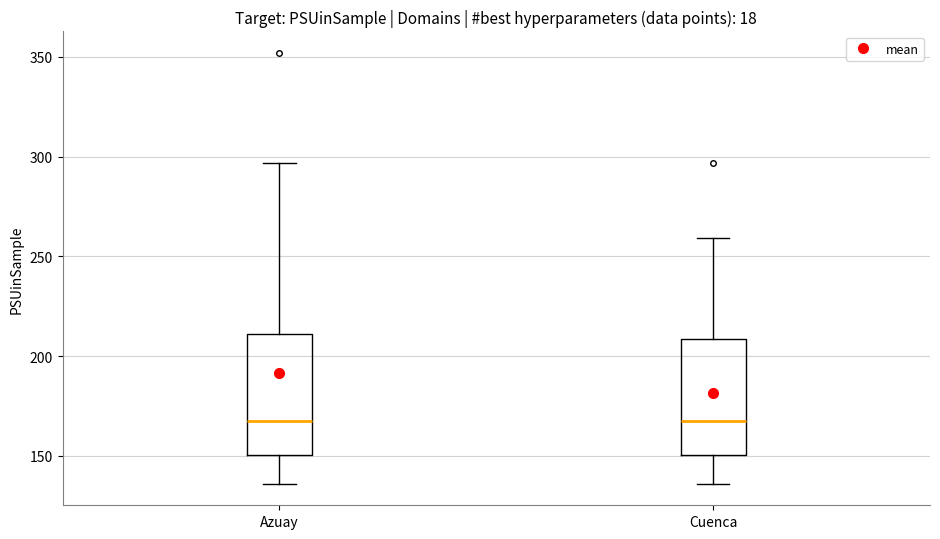

Where does the upper whisker of the box for Cuenca end on the y-axis? The values are not printed on the chart, so give them approximately, as read against the axis.

260